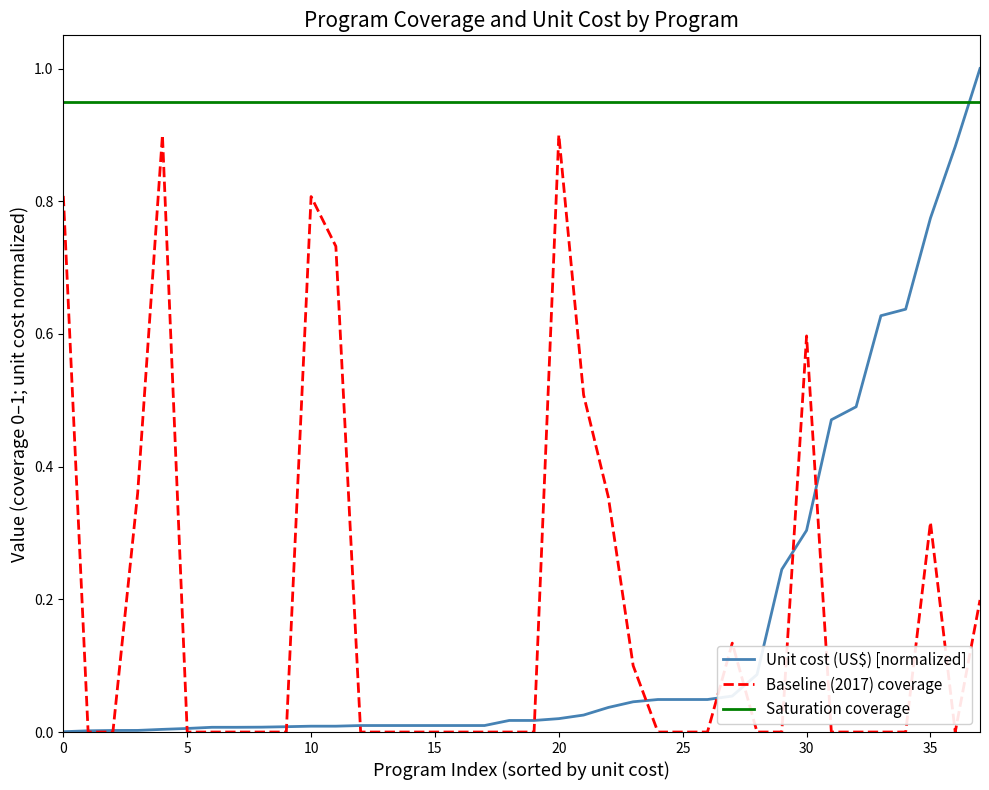

Which series has the largest total across all categories?

Saturation coverage